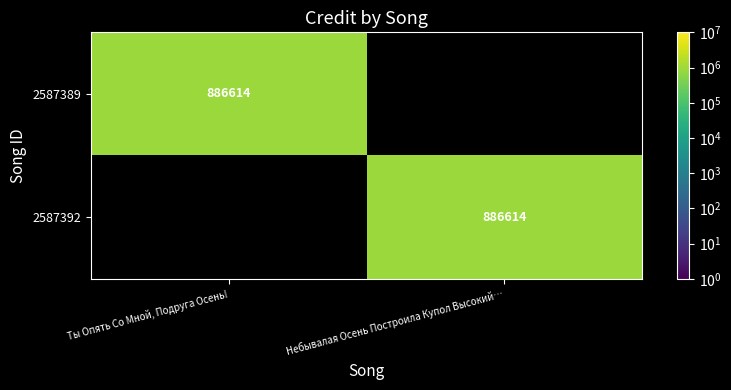

The value of 2587392 at Небывалая Осень Построила Купол Высокий… is 305947. True or false?

False